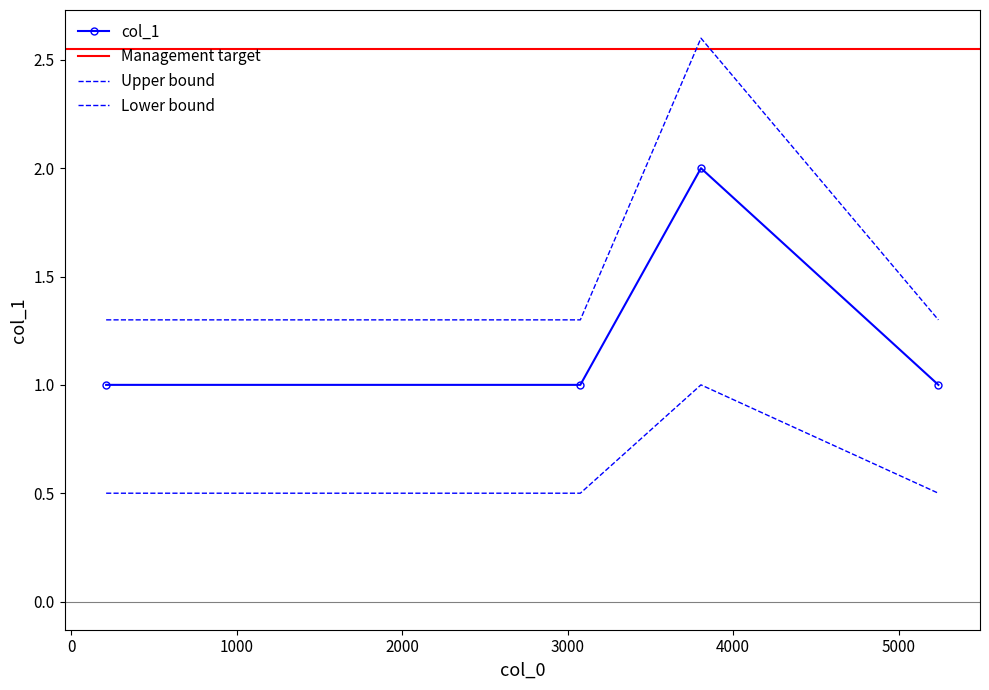

True or false: the data shows 1.3 at 3077.

True